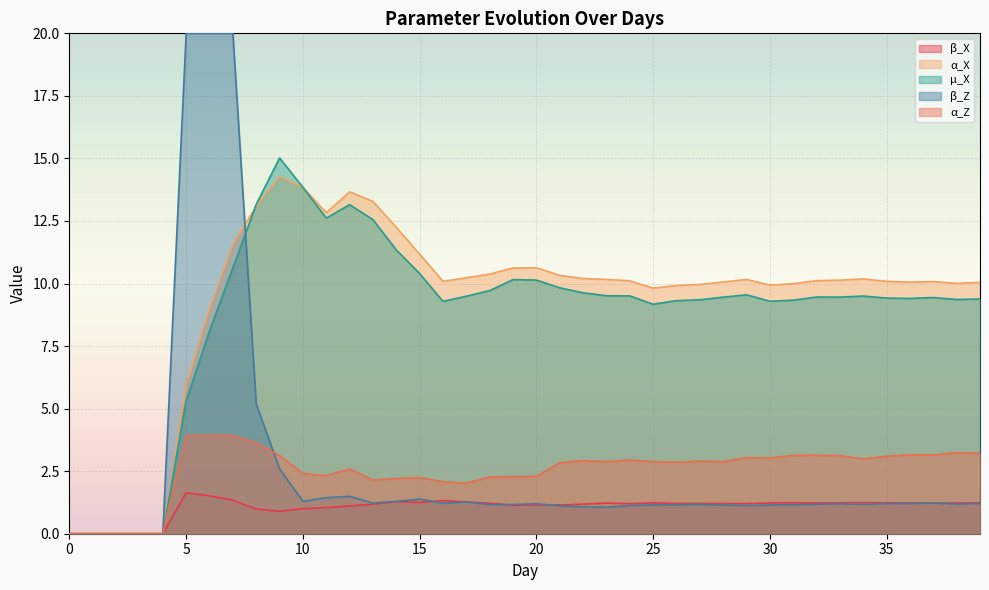

Does the chart display data point markers on the line(s)?

No